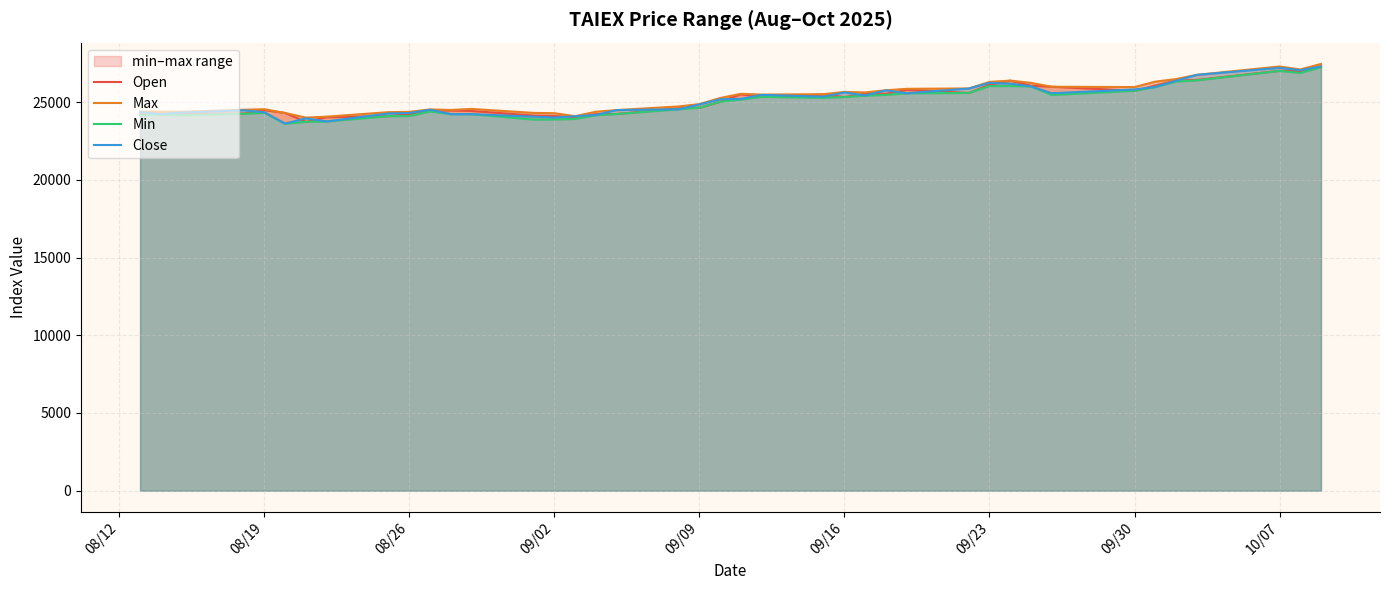

True or false: Min and Open cross at least once.

False